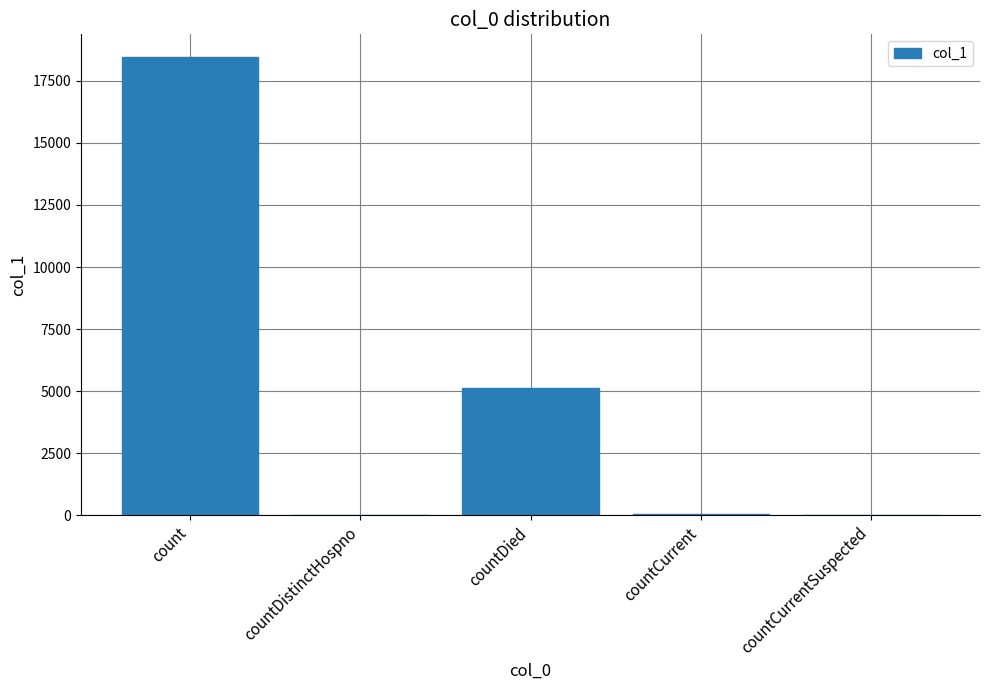

What is the maximum value shown in the chart?

18448